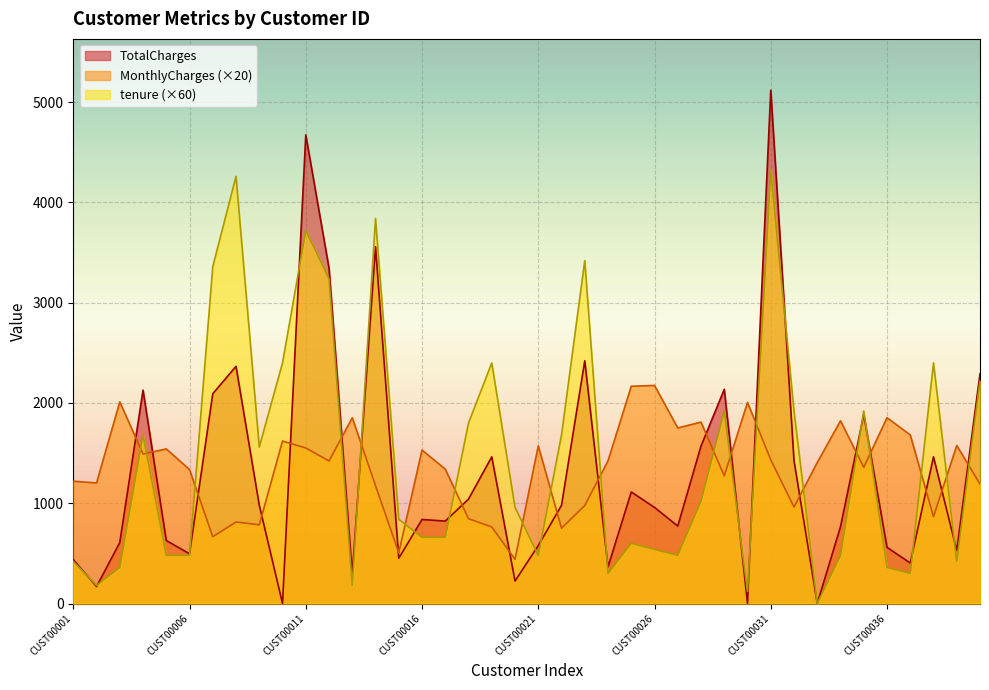

True or false: MonthlyCharges has a value of 503.1 at CUST00038.

False